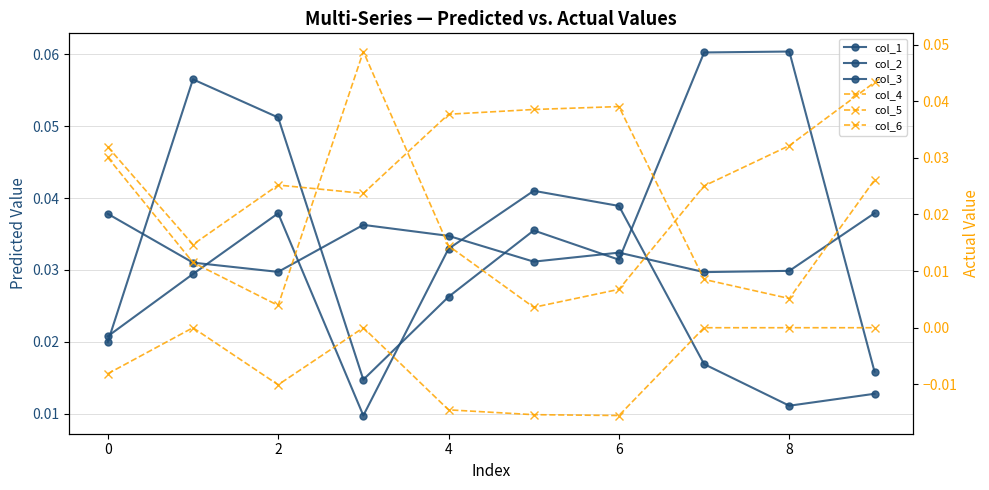

How many series are shown in this chart?

6